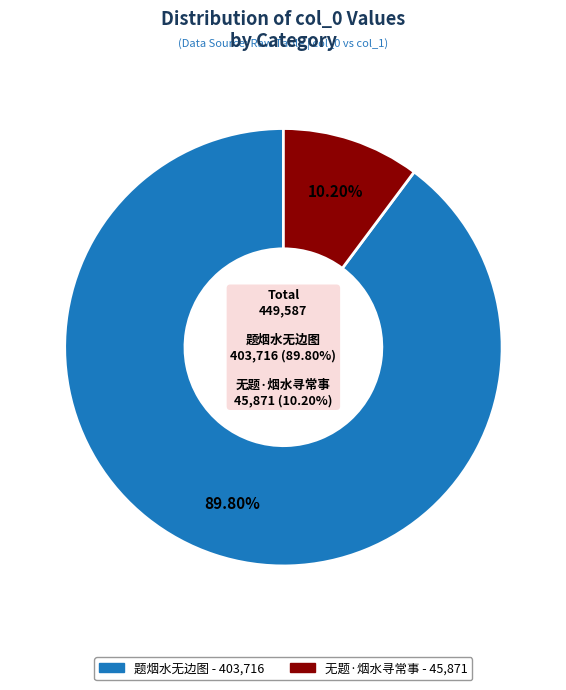

What is the smallest slice in the pie chart?

无题·烟水寻常事